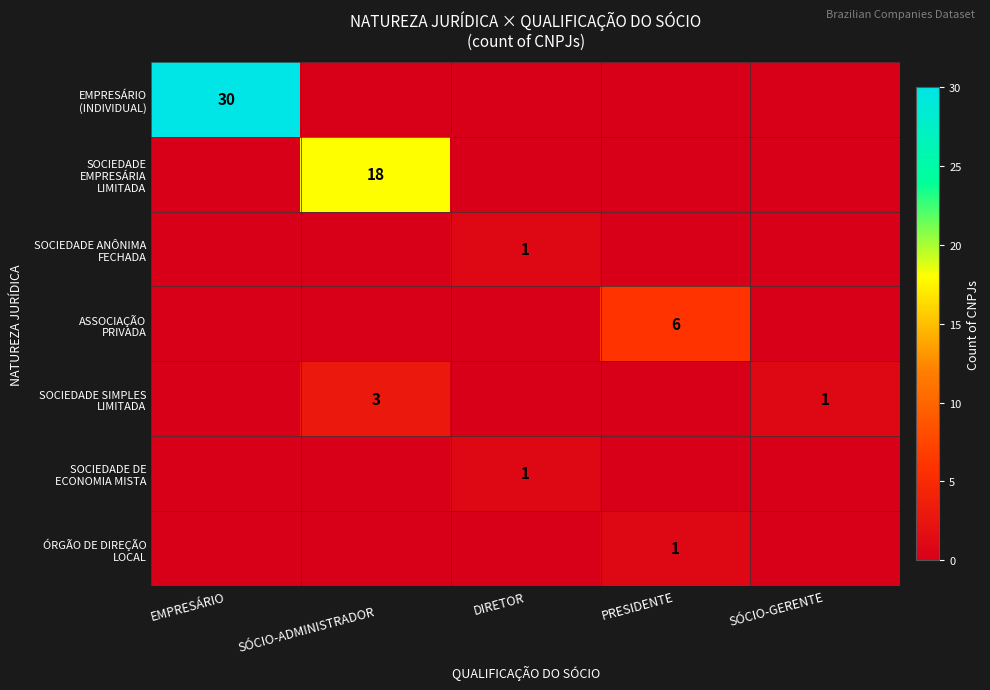

How many series are shown in this chart?

7